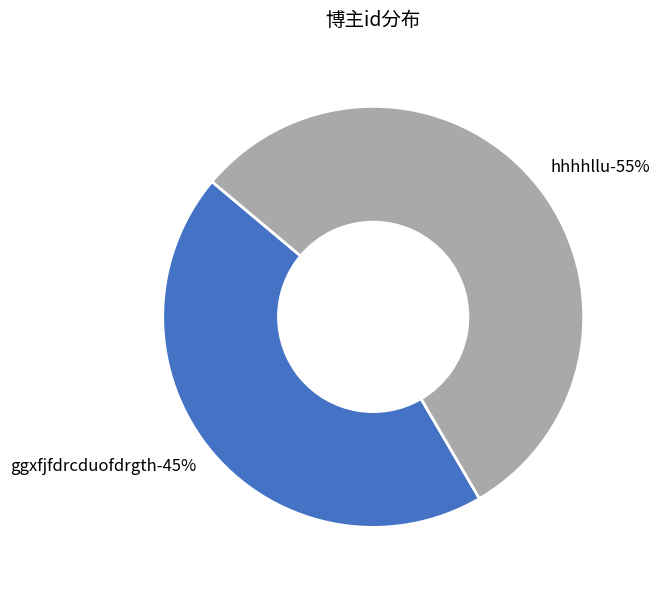

Is it true that ggxfjfdrcduofdrgth is 57% of the pie?

False